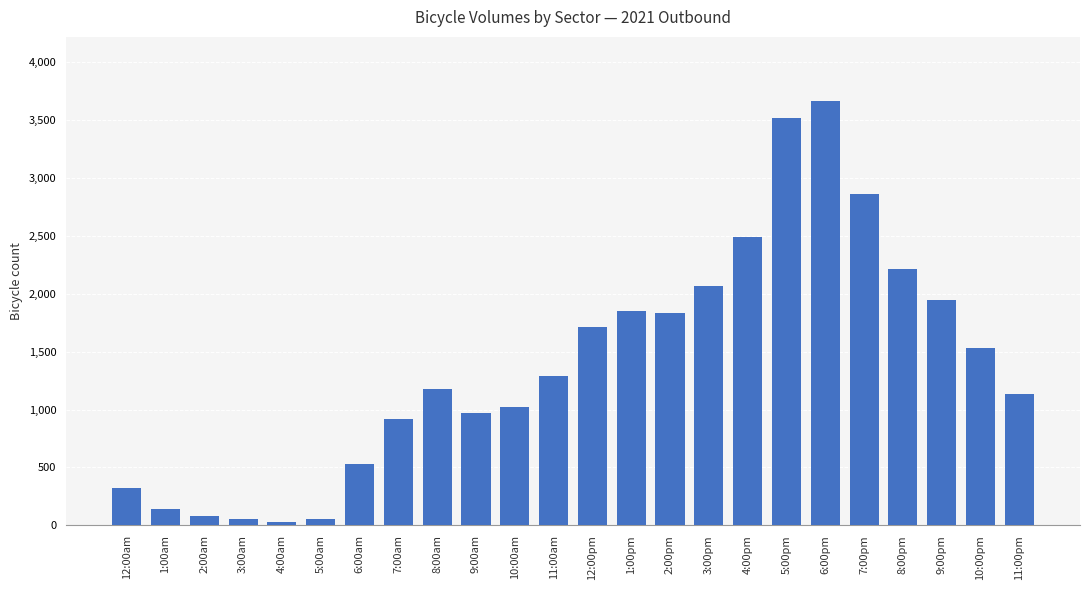

What is the sum of all values?

33399